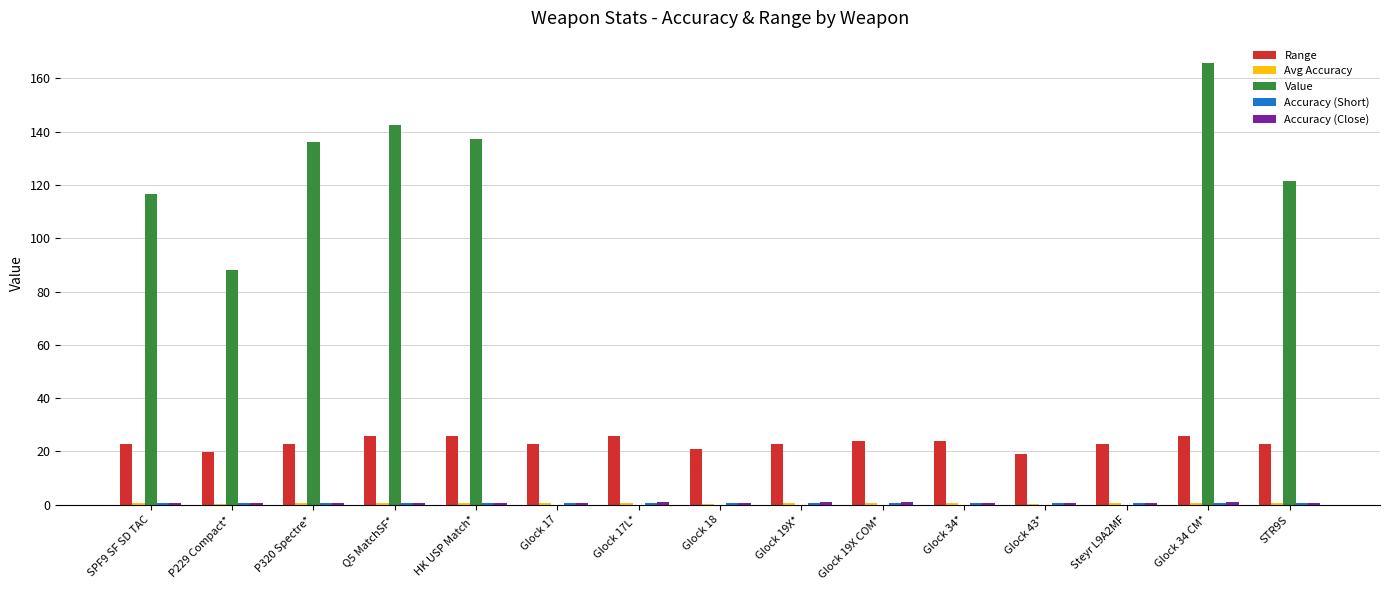

Which series has the largest total across all categories?

Value